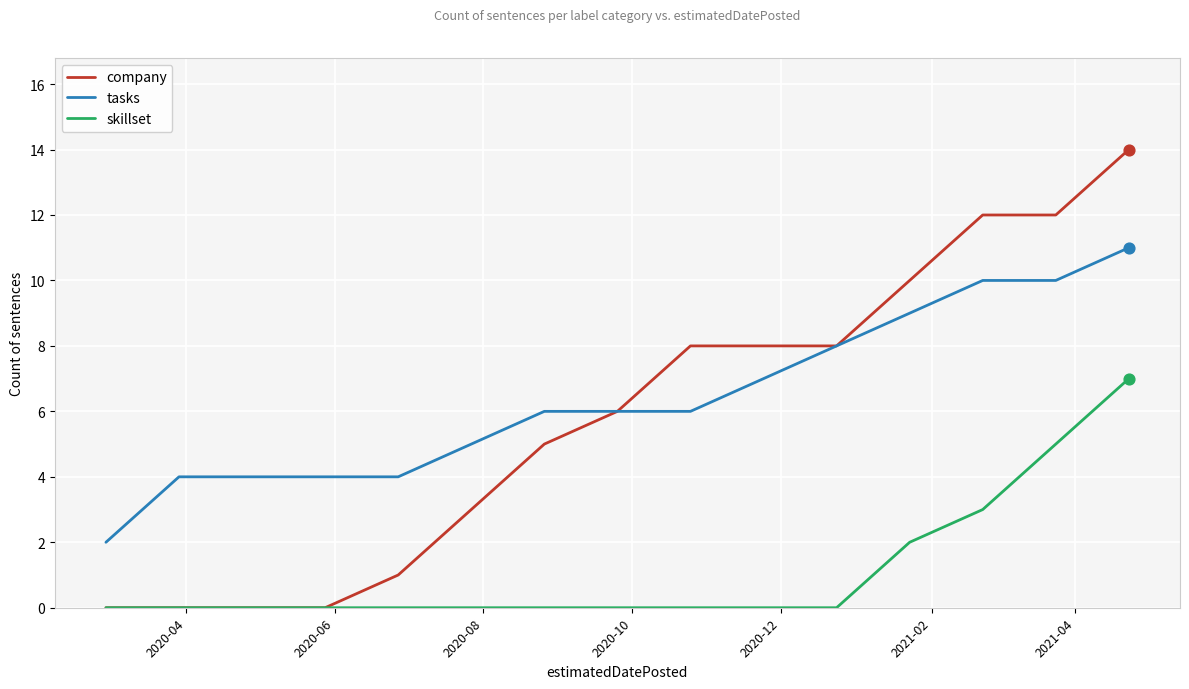

Which series has the largest range (max minus min)?

company